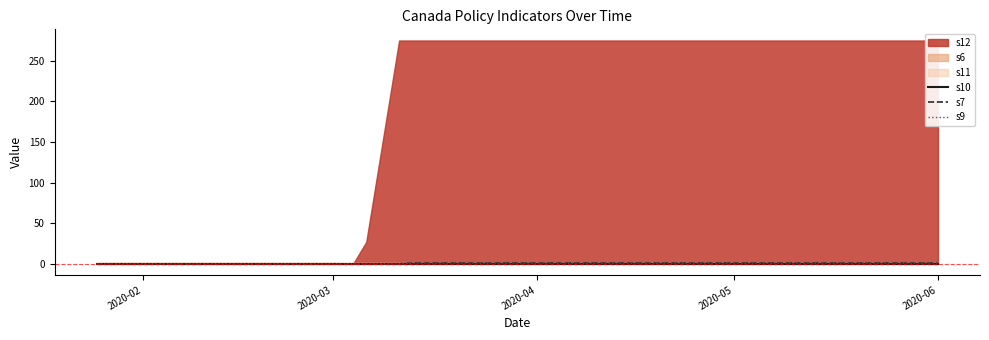

How many data points does each series have?

15